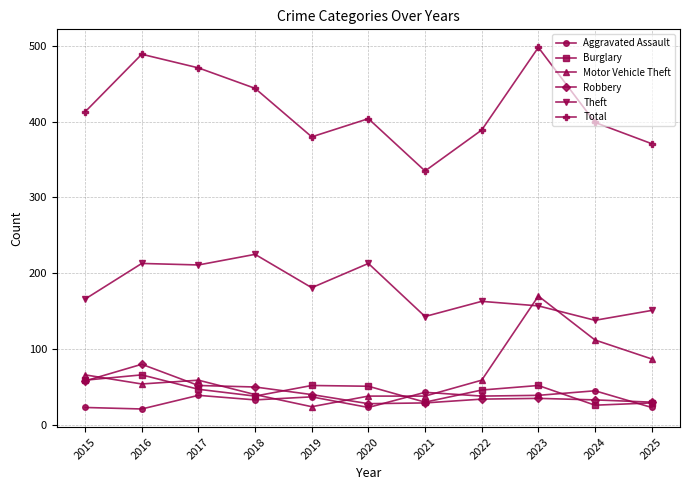

What is the difference between the second highest and second lowest values in the Motor Vehicle Theft series?

74